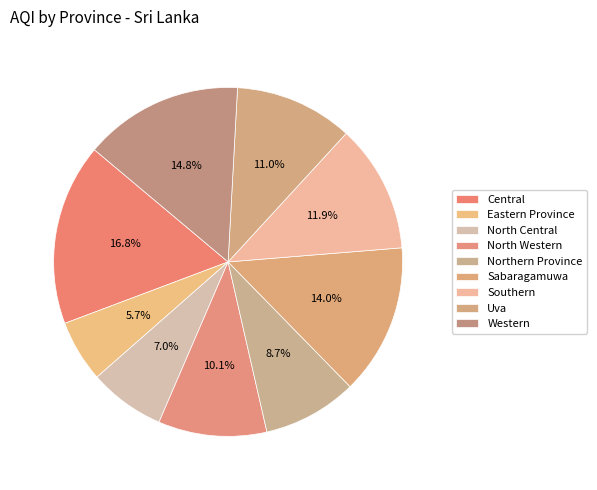

How many slices are in this pie chart?

9